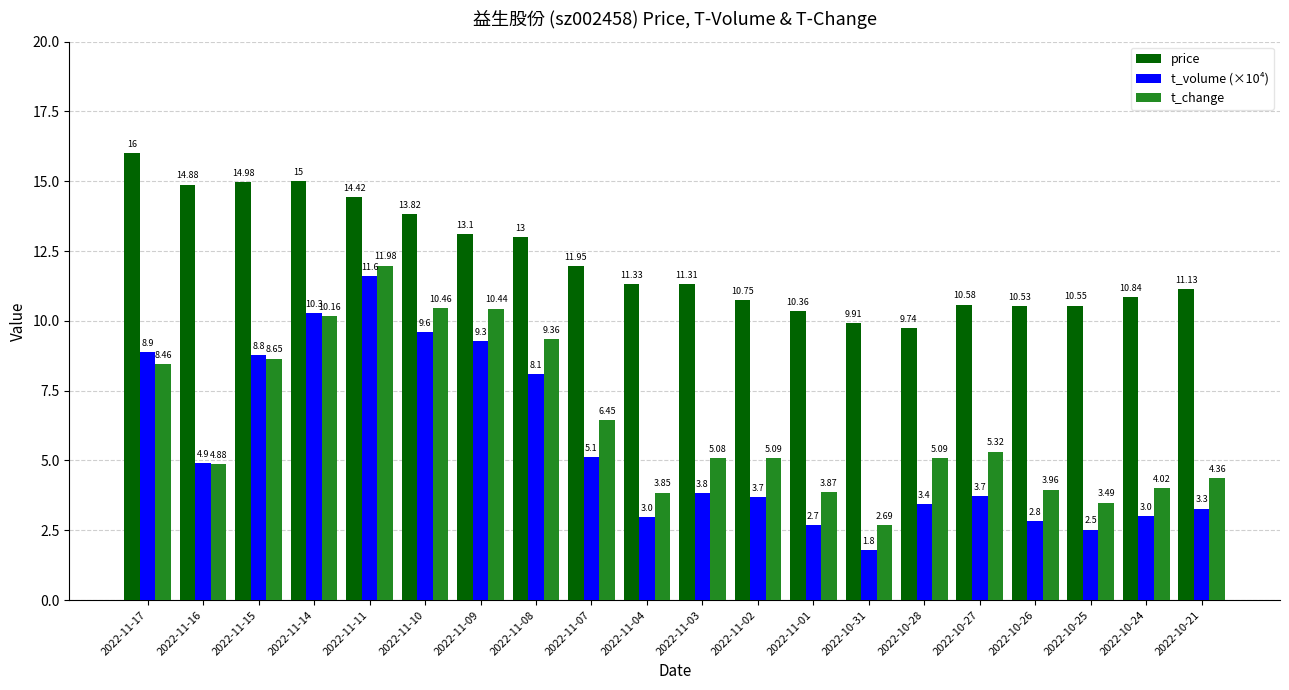

How many groups of bars are there?

20